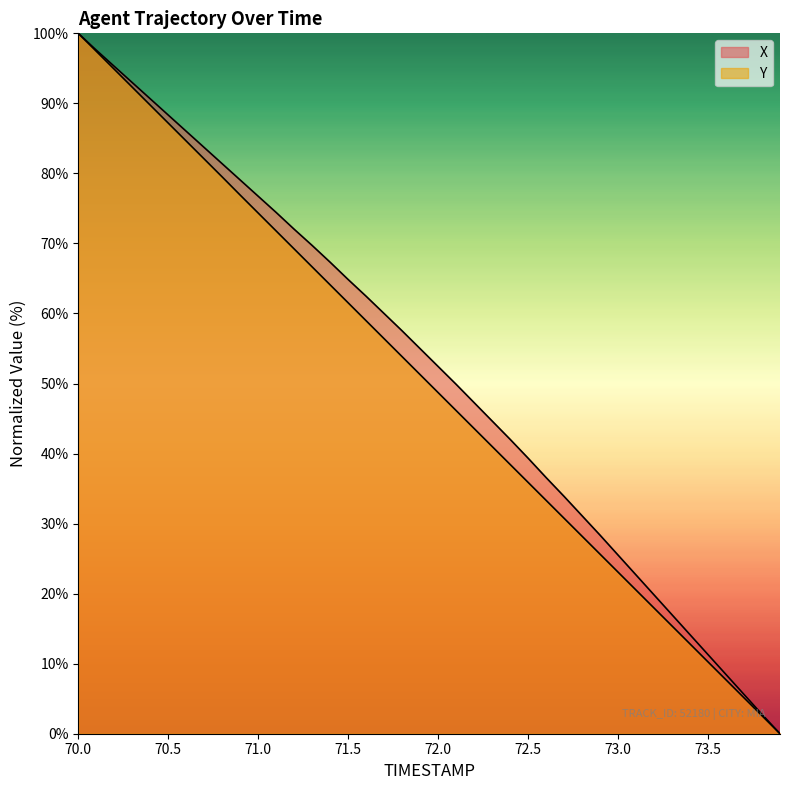

At 73.0, list the series in order from smallest to largest.

Y, X